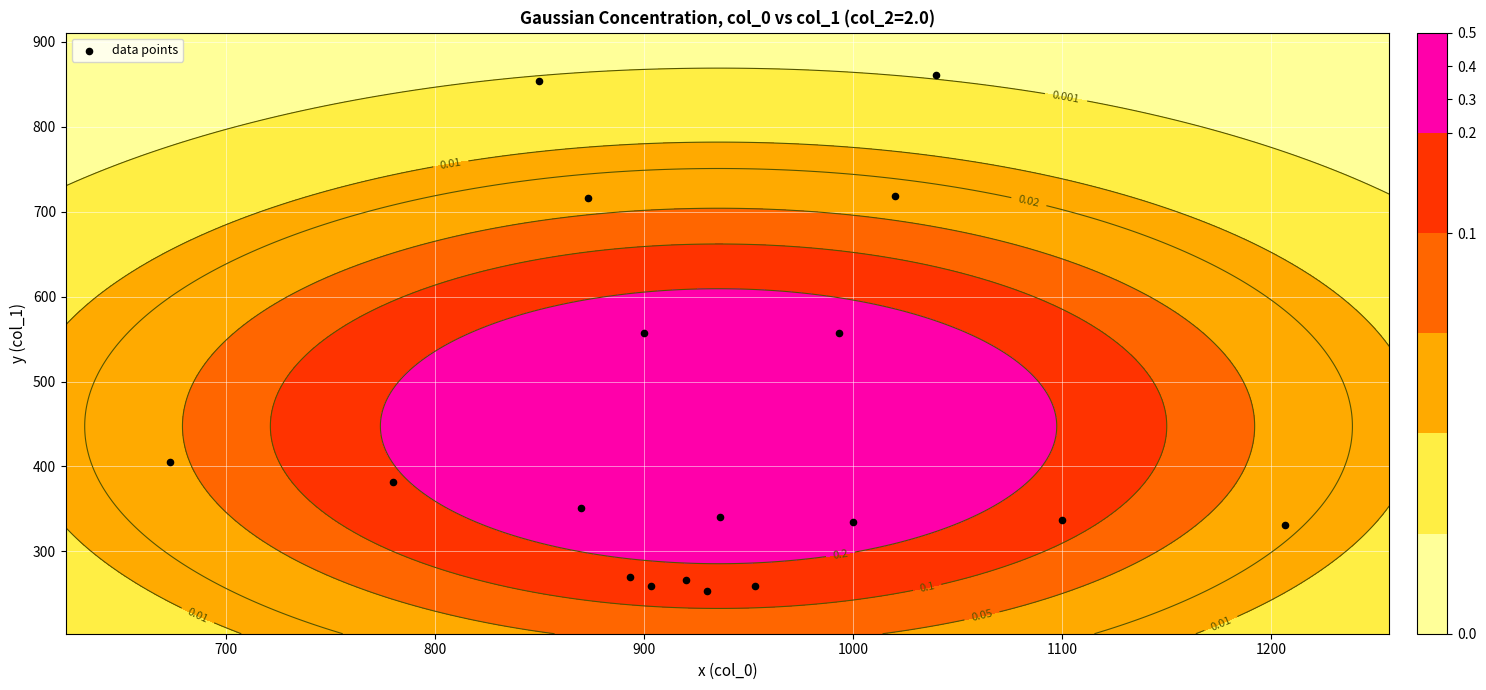

What is the smallest value displayed?

253.1